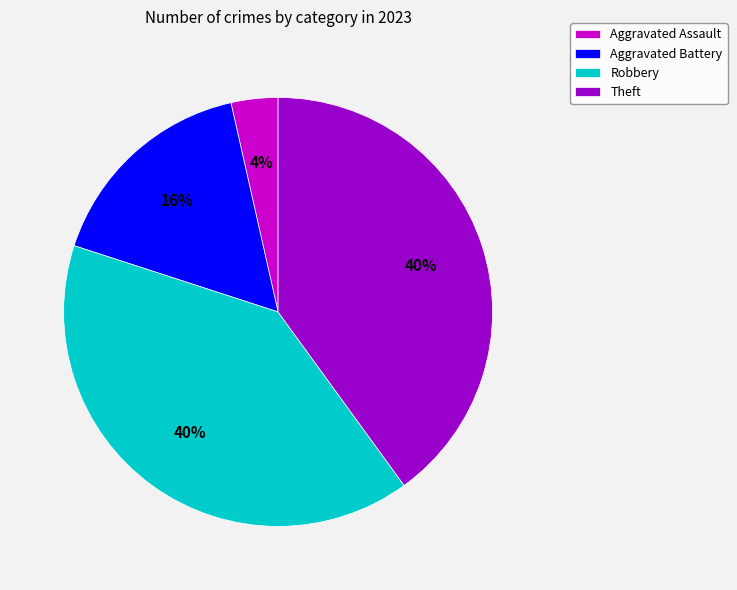

Count the number of slices in the pie.

4